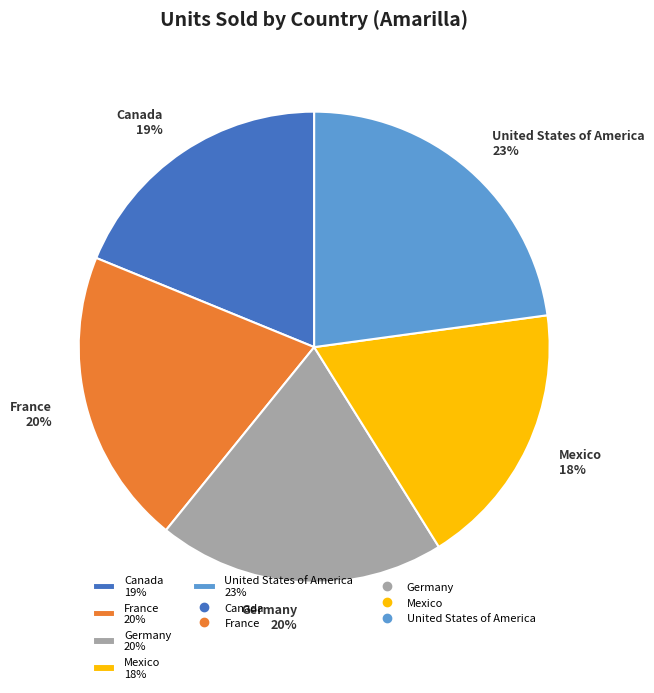

To the nearest percent, what percentage of the pie is Canada?

19%